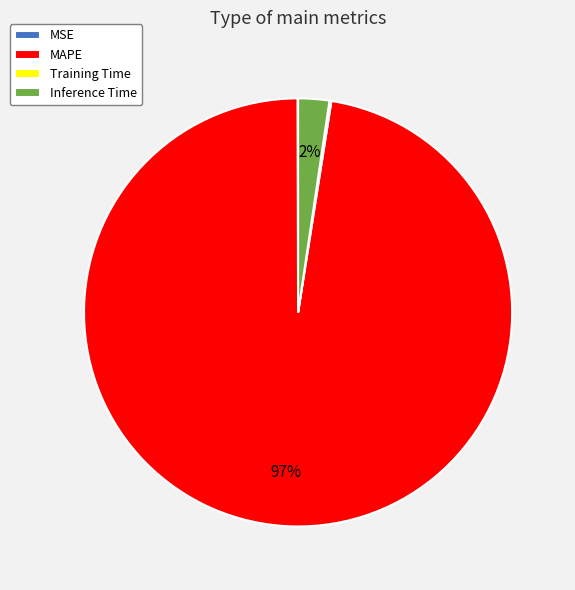

To the nearest percent, what is the average slice percentage?

25%